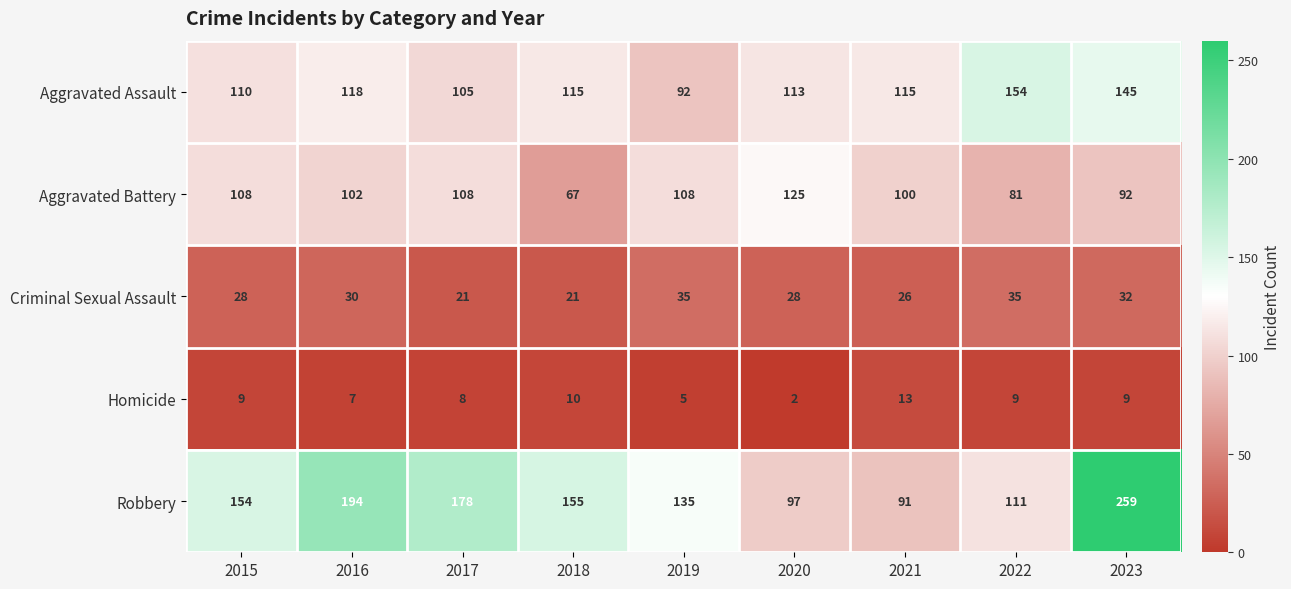

At which category does the chart reach its peak across all series?

2023